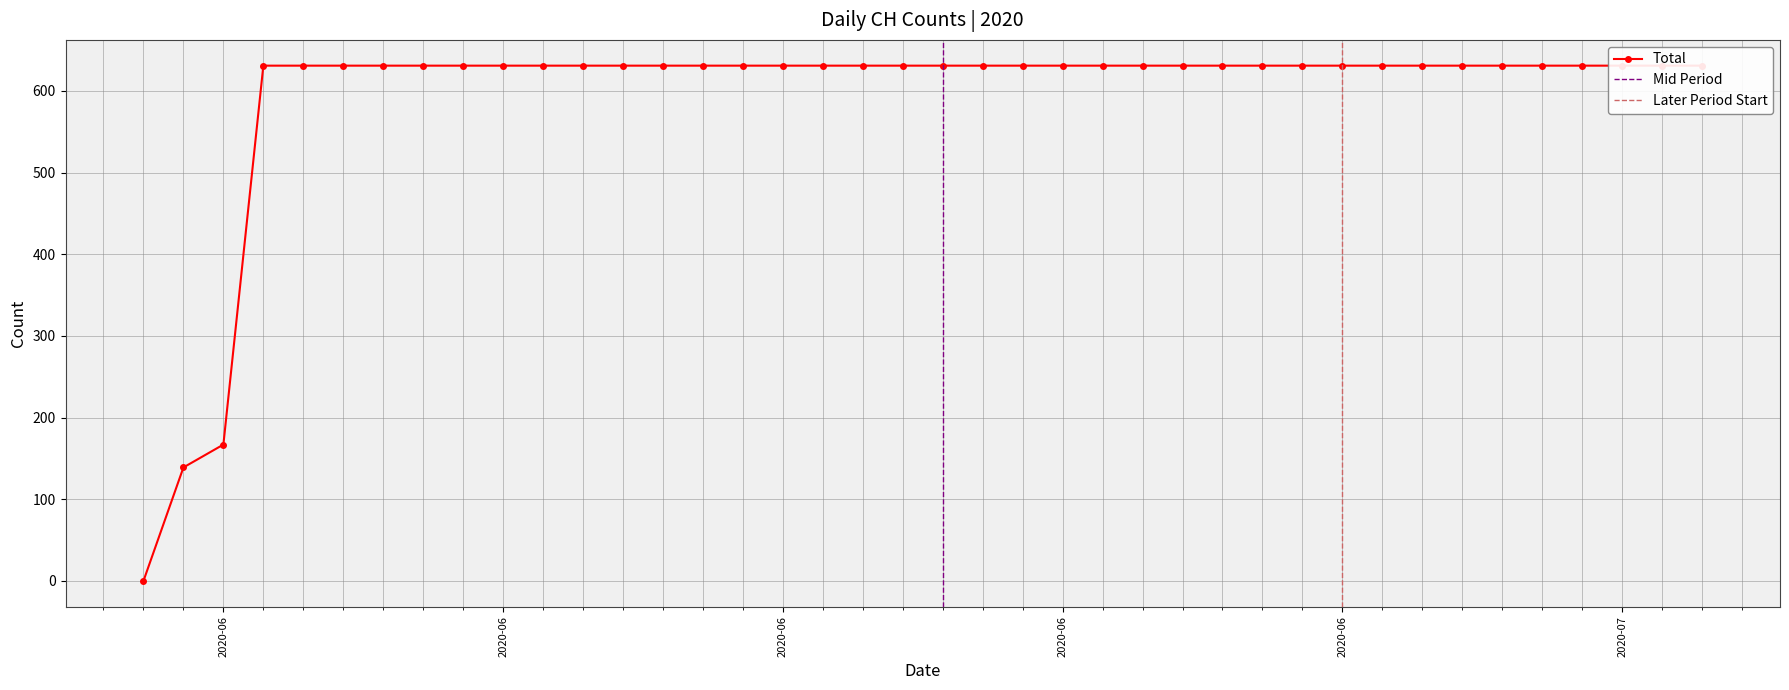

What is the sum of all values?

23653